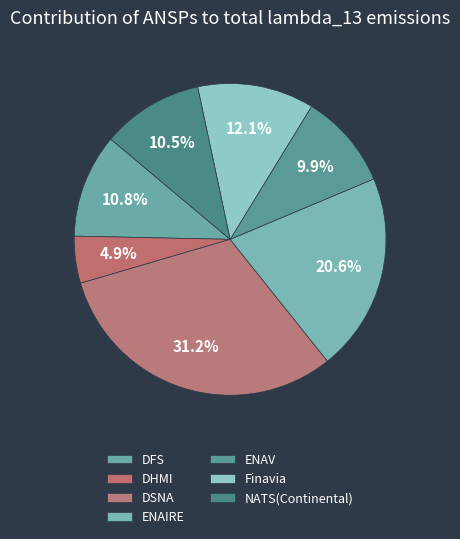

Approximately how many times larger is the value at ENAIRE compared to DFS?

1.9